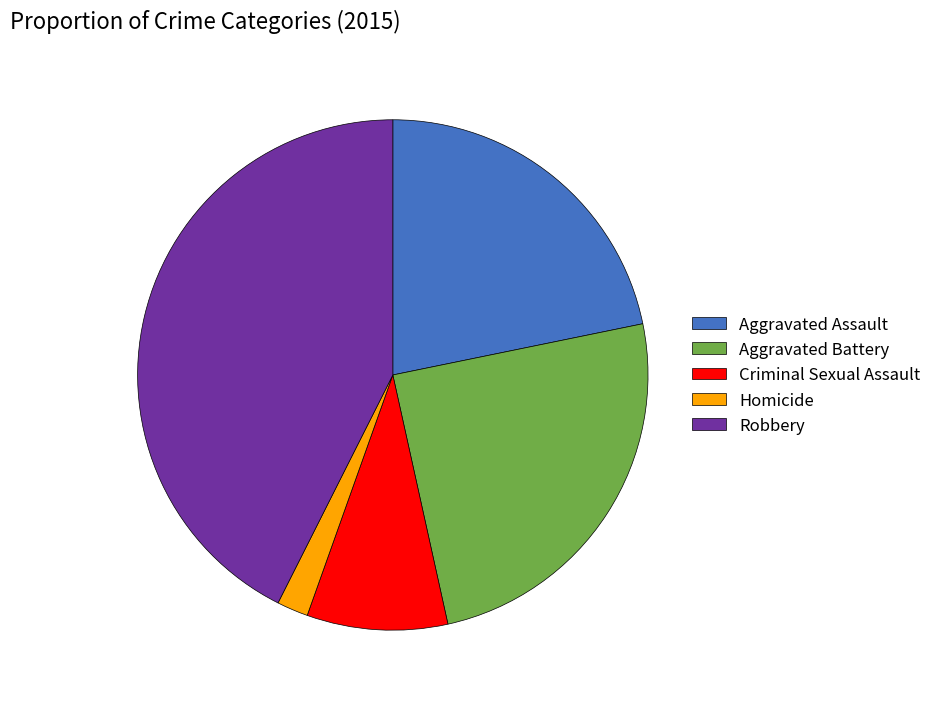

The Criminal Sexual Assault slice represents 9% of the pie. True or false?

True